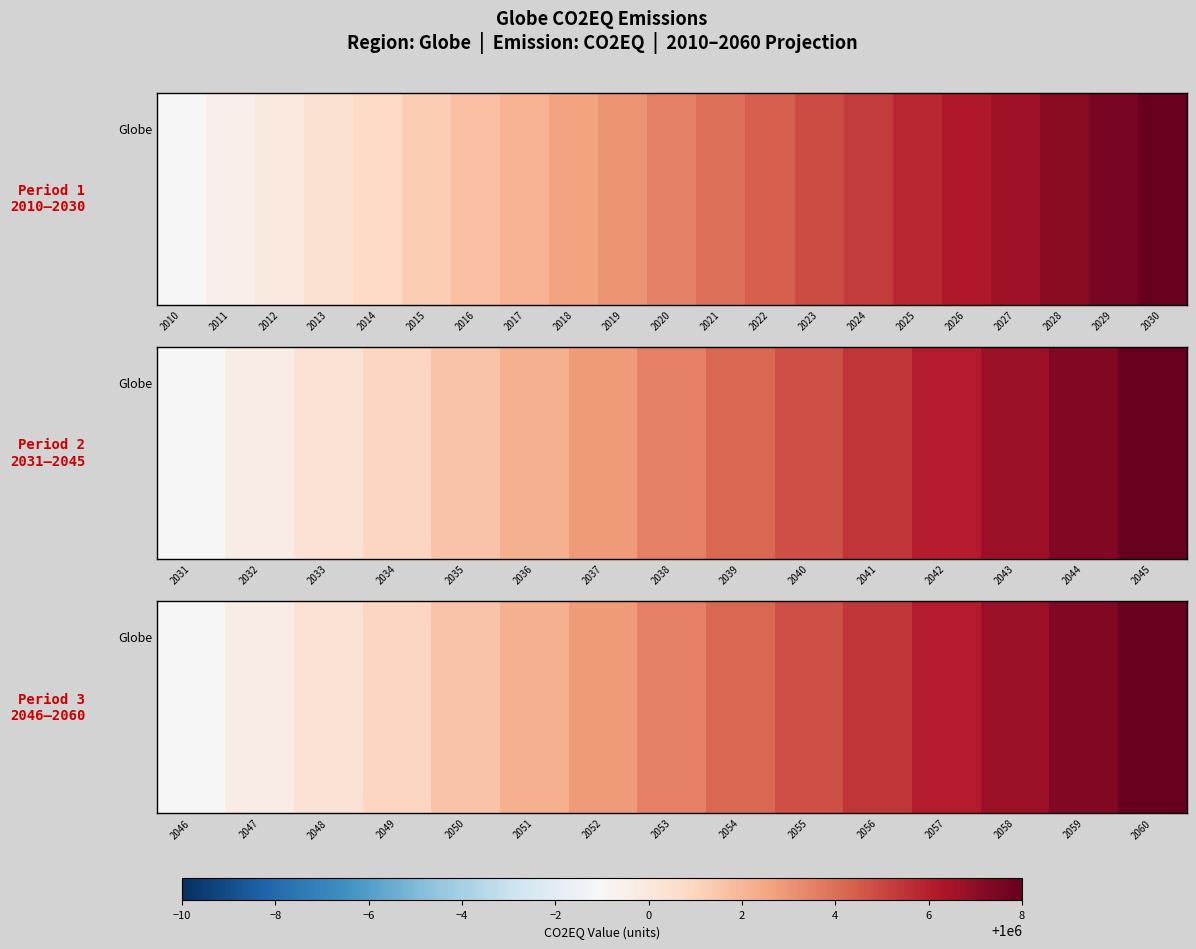

Count the number of categories in the chart.

15